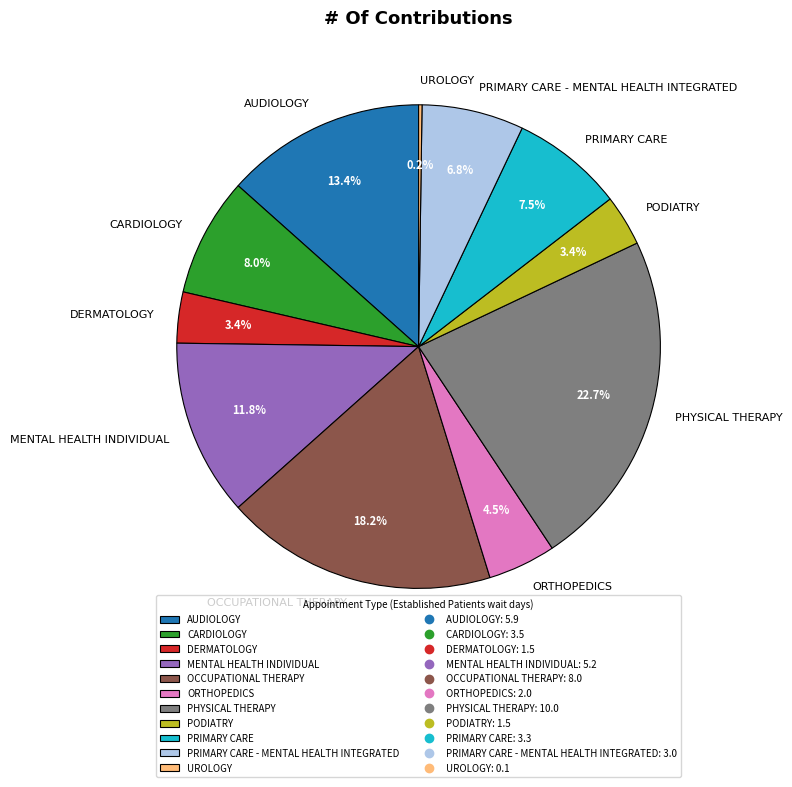

Which category has the biggest portion of the pie?

PHYSICAL THERAPY